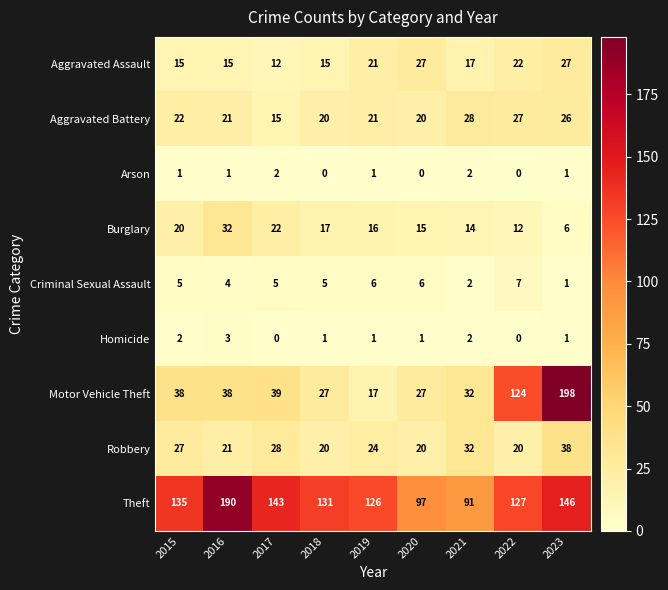

What is the difference between the highest and lowest values at 2020?

97